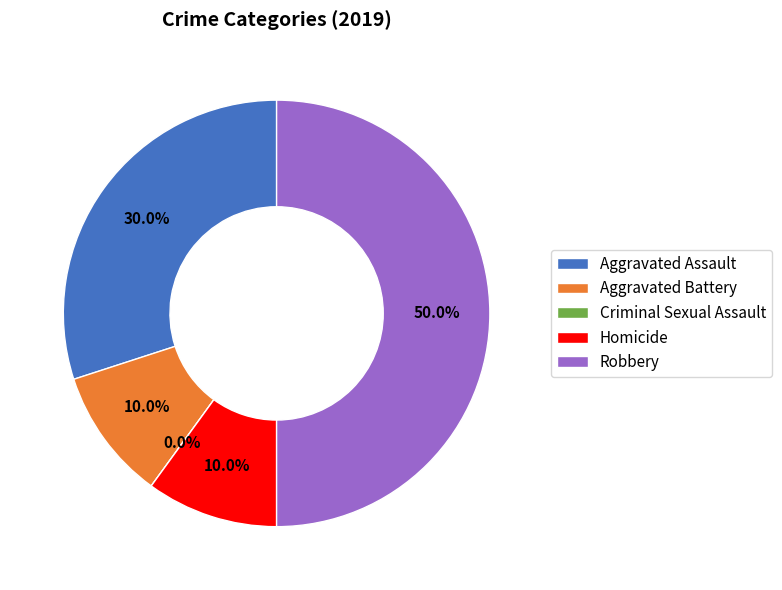

Rank the categories by value from highest to lowest.

Robbery, Aggravated Assault, Aggravated Battery, Homicide, Criminal Sexual Assault